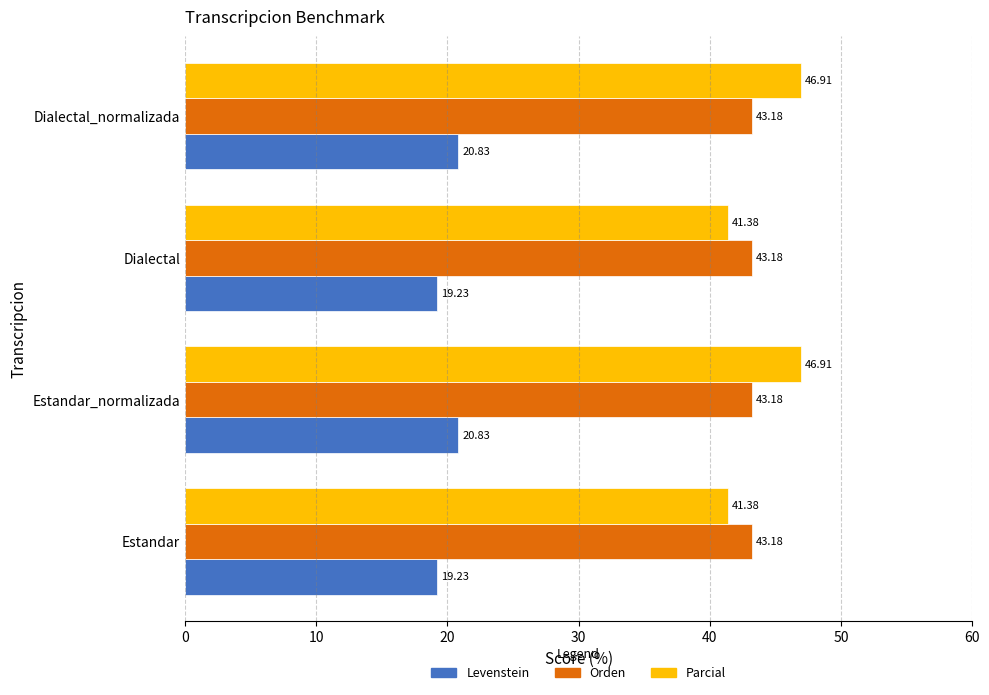

What is the total value across all series at Dialectal?

103.8